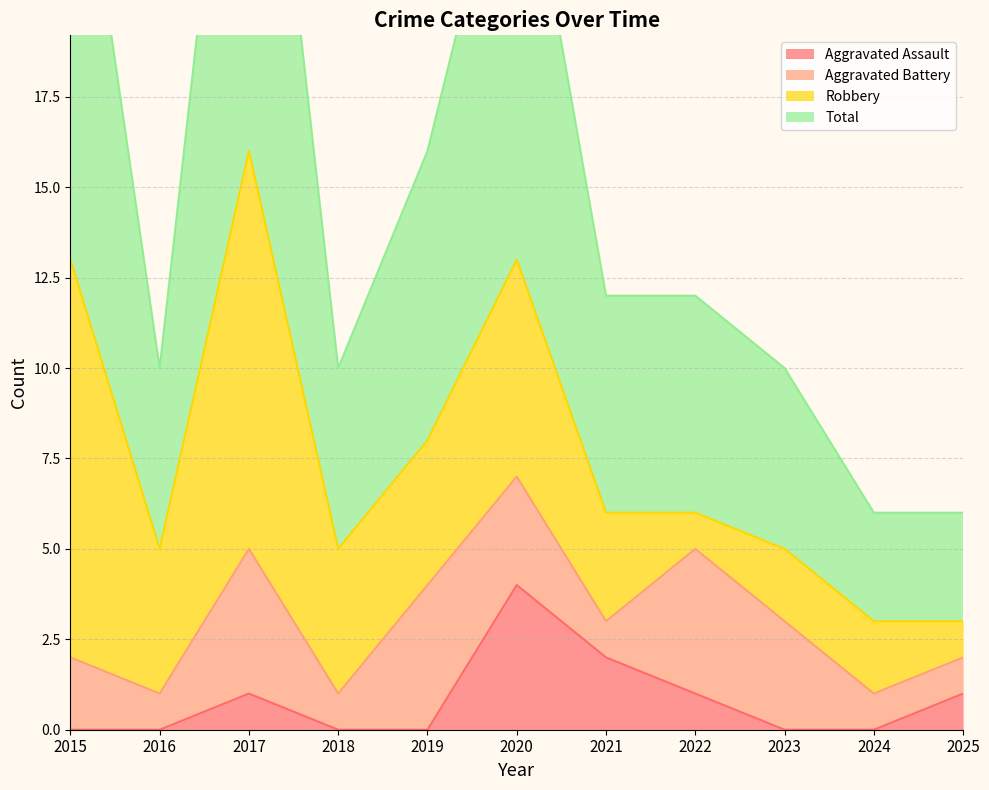

True or false: Aggravated Assault and Total cross at least once.

False